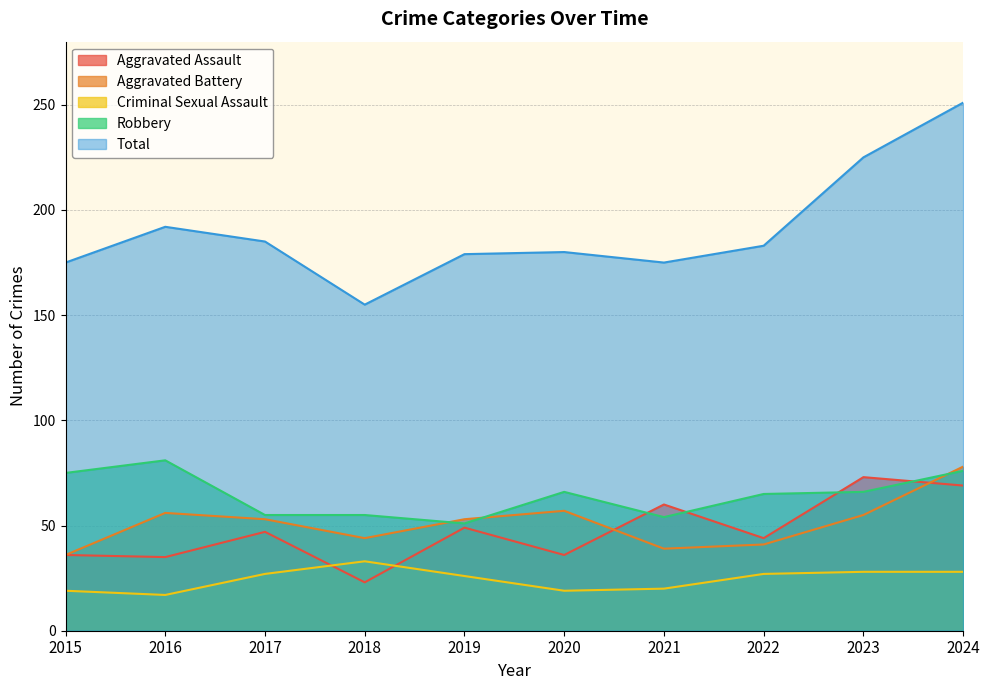

At how many categories does at least one series exceed 125?

10